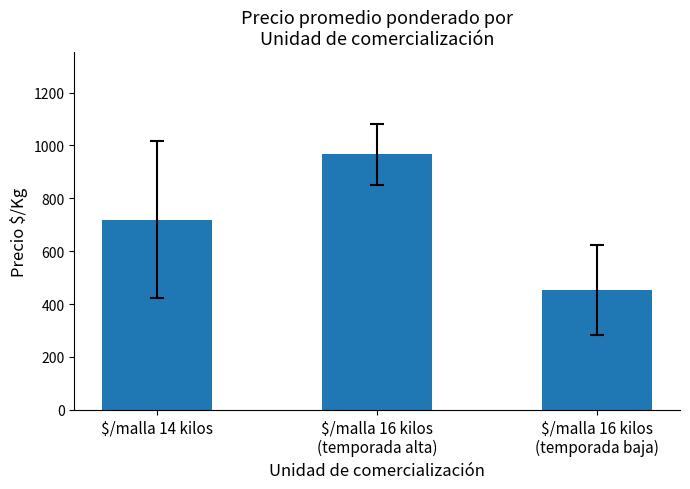

What is the difference between the maximum and minimum values?

514.6